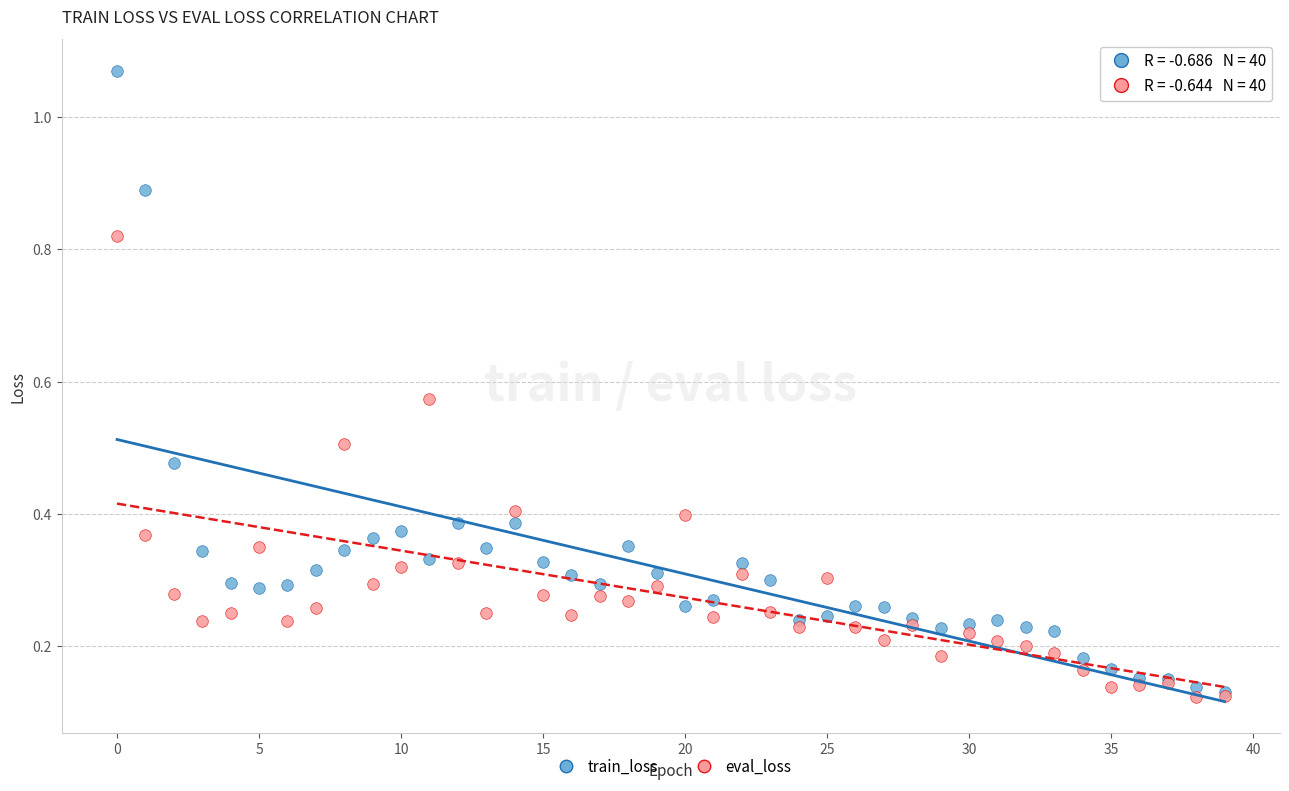

What are all the series names shown in the legend?

train_loss, eval_loss